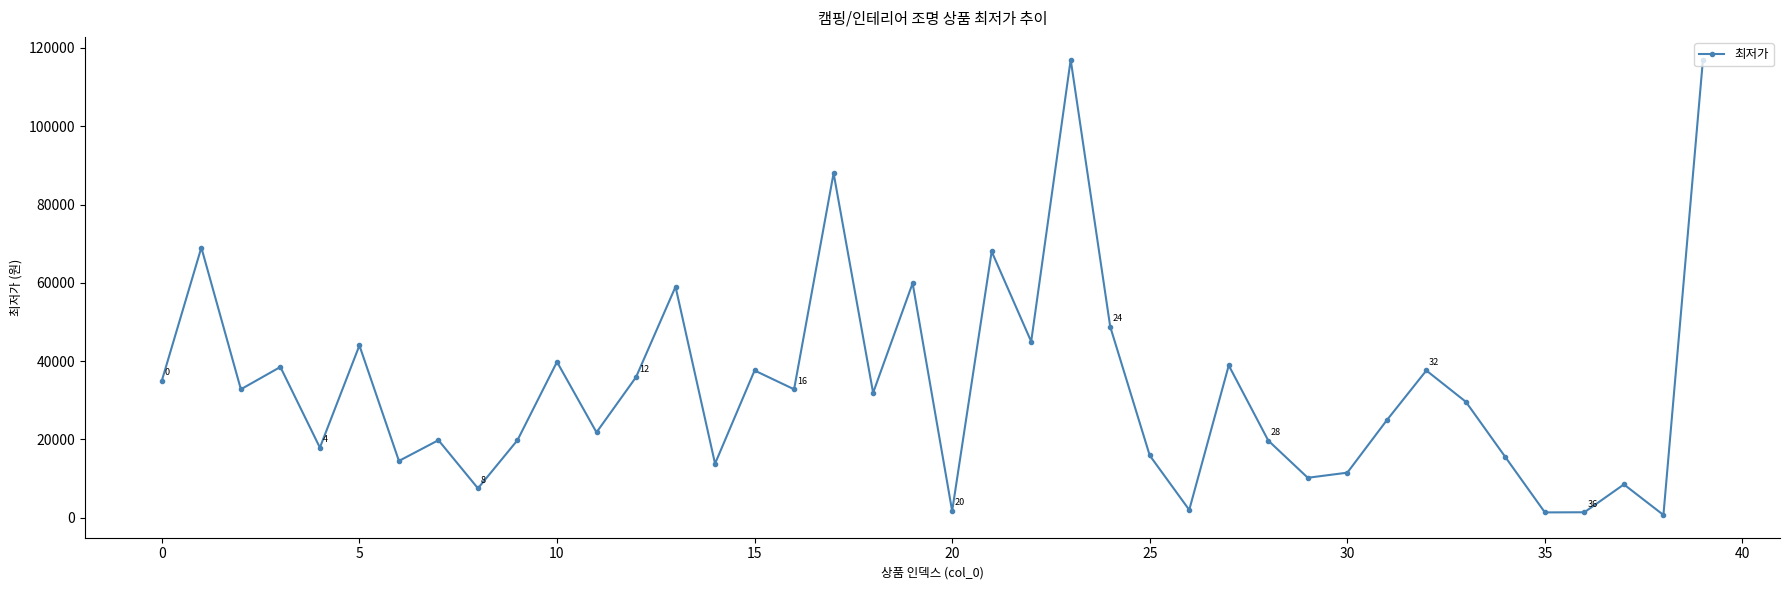

What is the sum of all values?

1334520